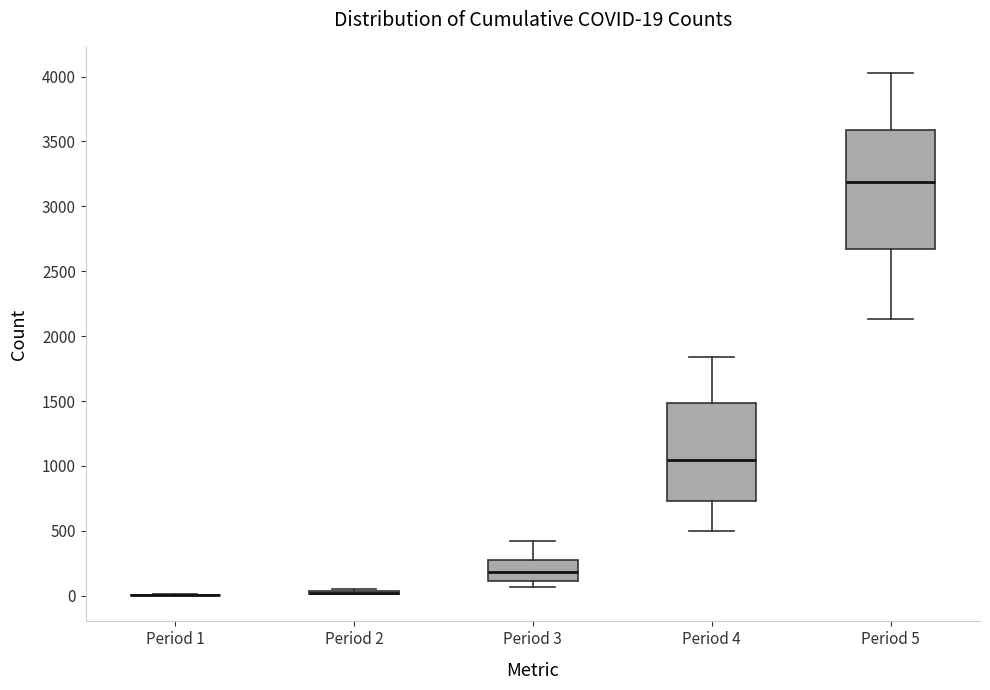

Comparing the boxes themselves (not the whiskers), which one is the tallest?

Period 5